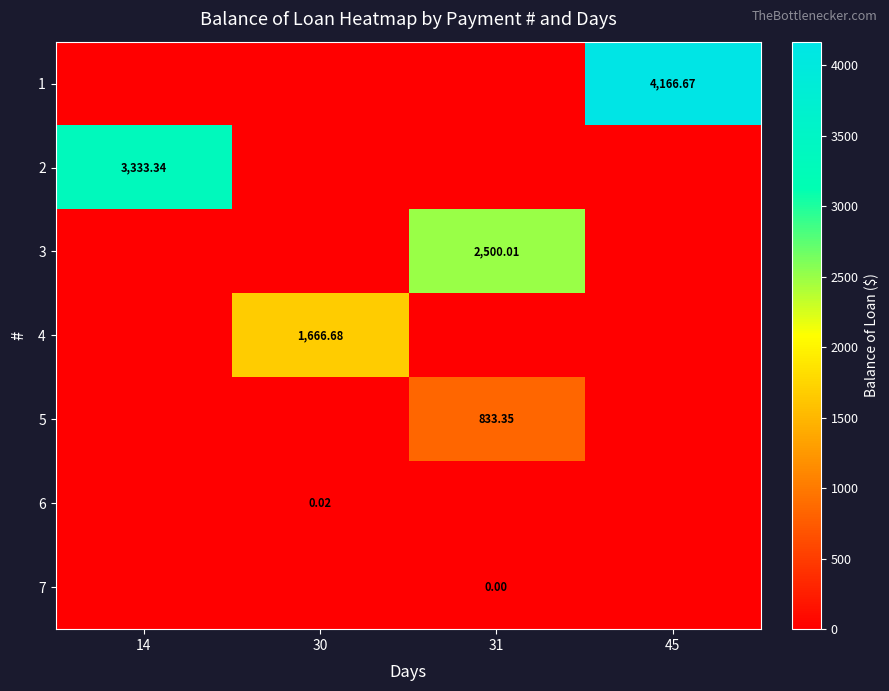

At which category is the sum across all series the highest?

45